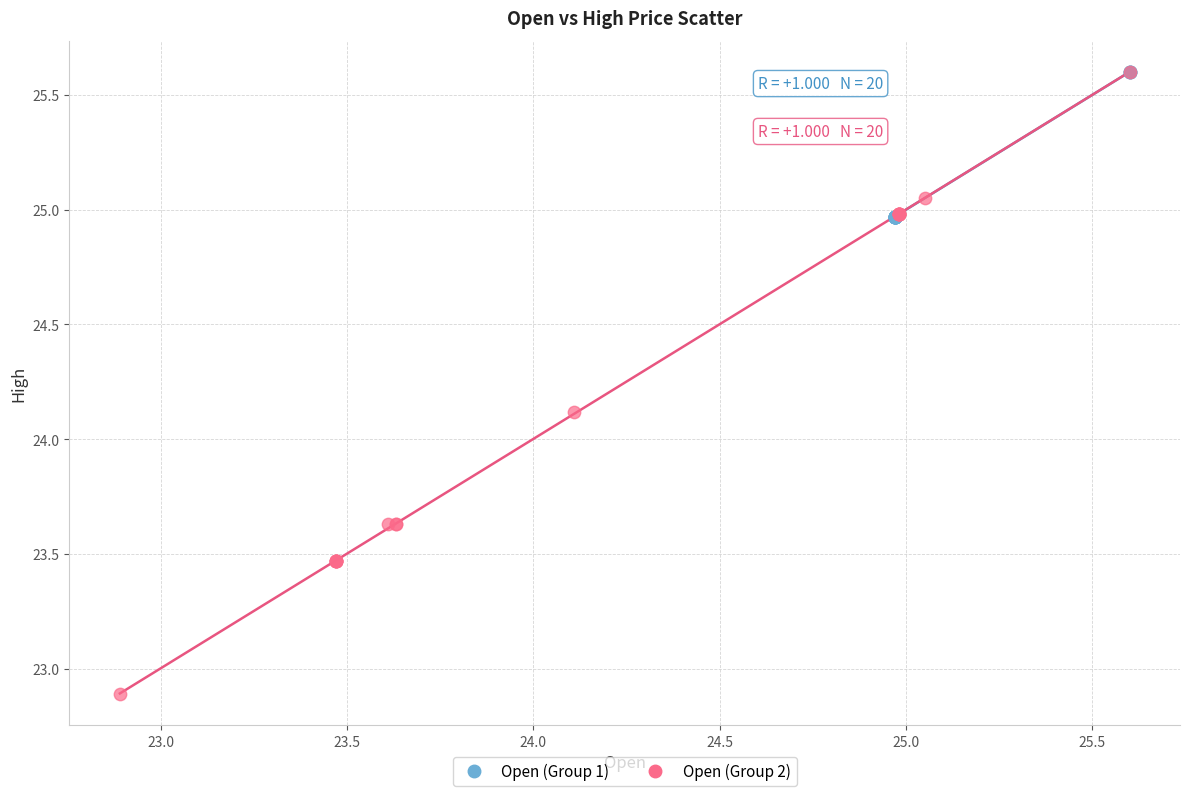

Which series has the largest Y range (max minus min)?

Open (Group 2)